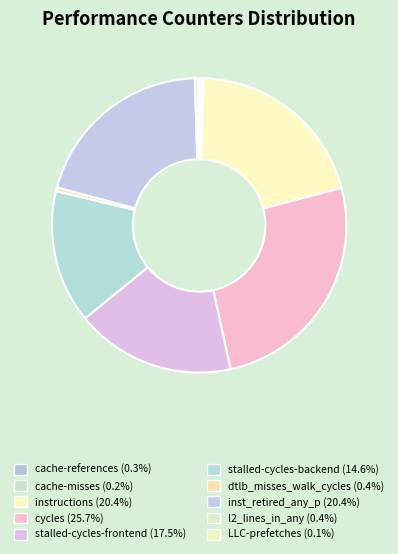

How much of the chart is everything except cycles?

74.3%